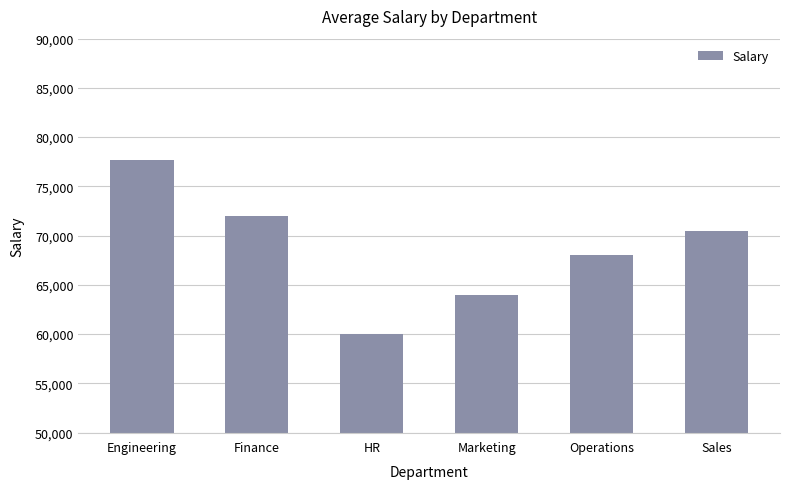

Which has a higher value, Marketing or Operations?

Operations